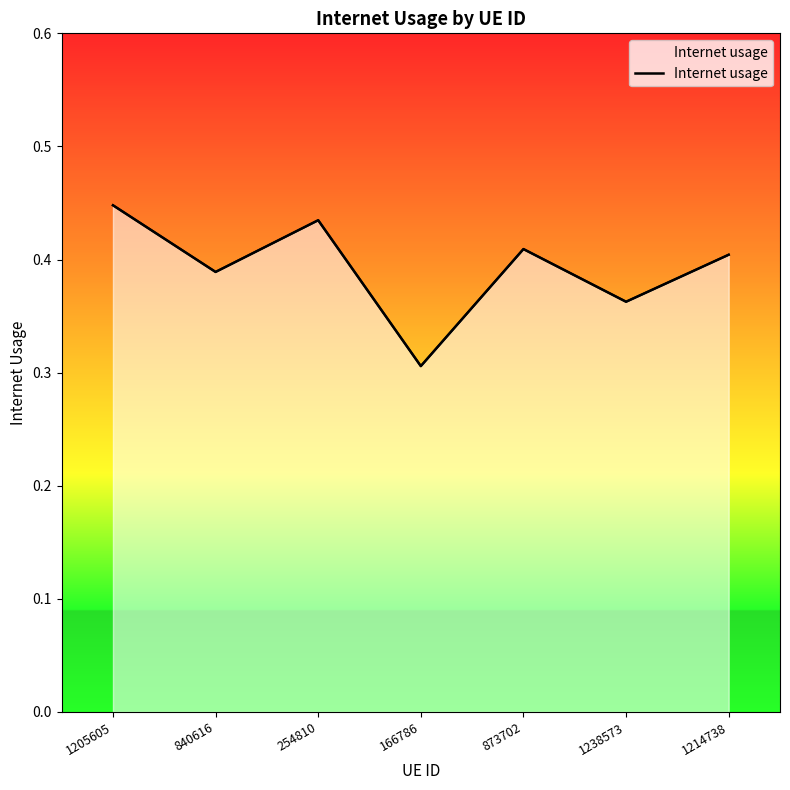

What position from the right is 1238573?

2